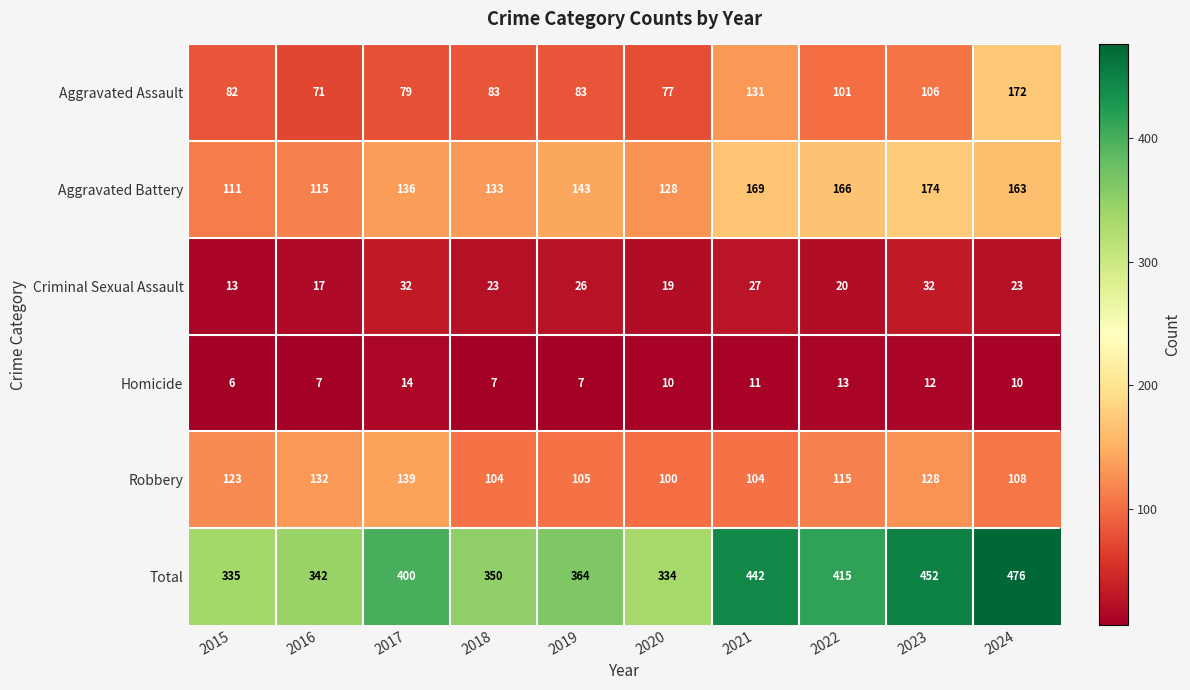

Which series has the largest total across all categories?

Total